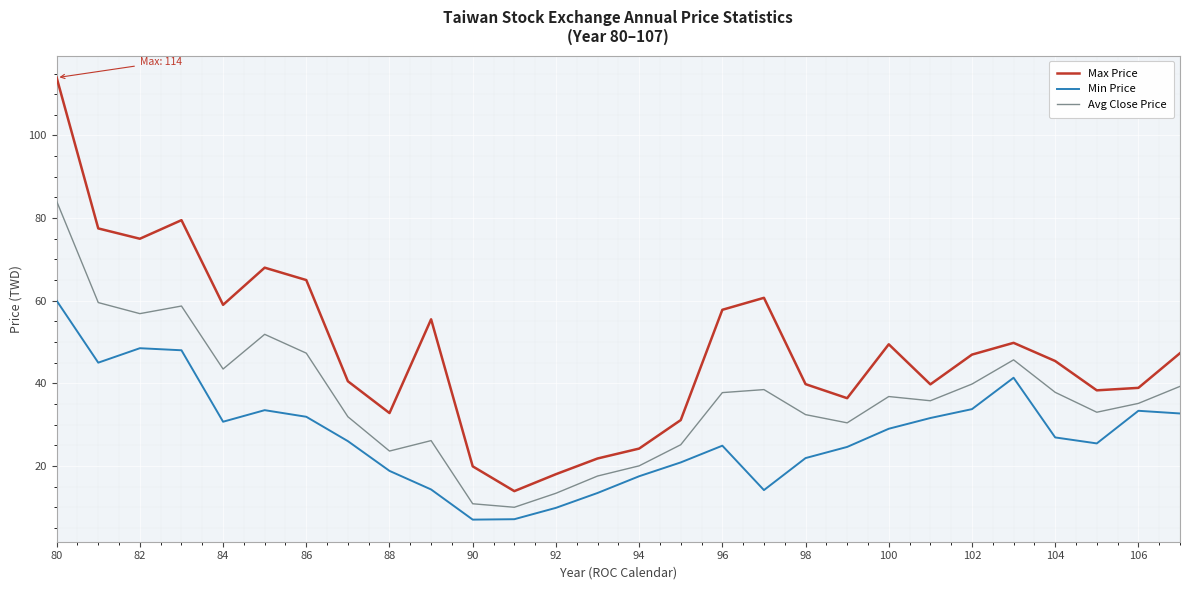

Does the chart display data point markers on the line(s)?

No